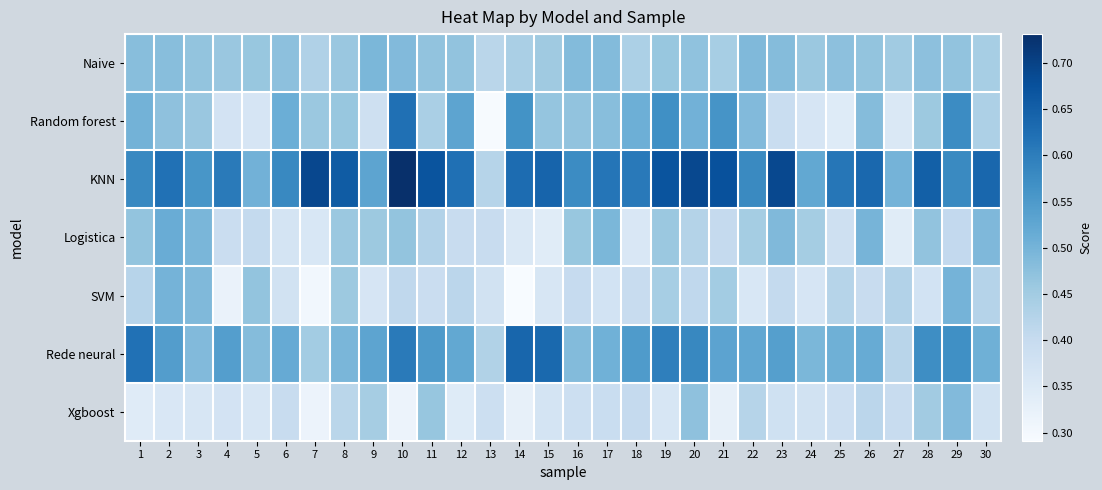

Which series has the largest total across all categories?

KNN